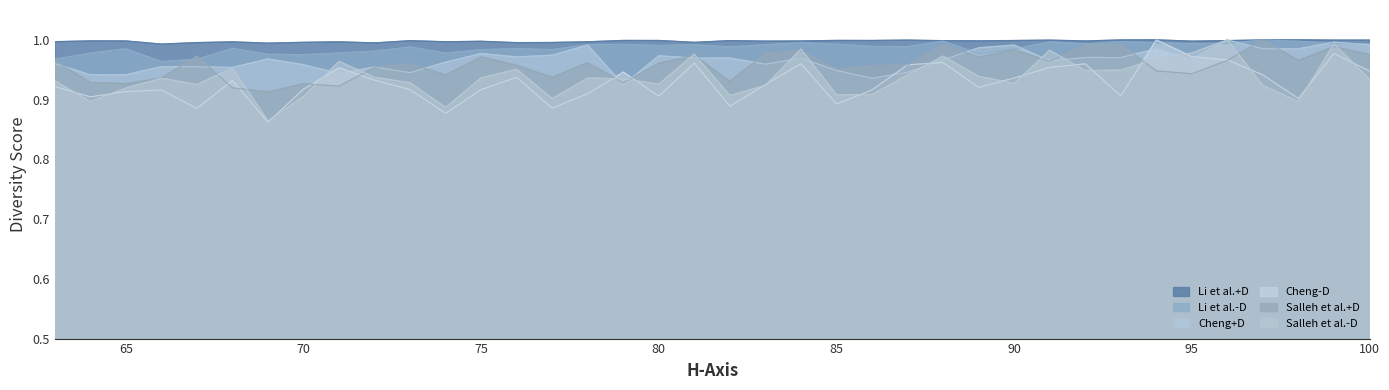

What is the total value across all series at 72?

5.8